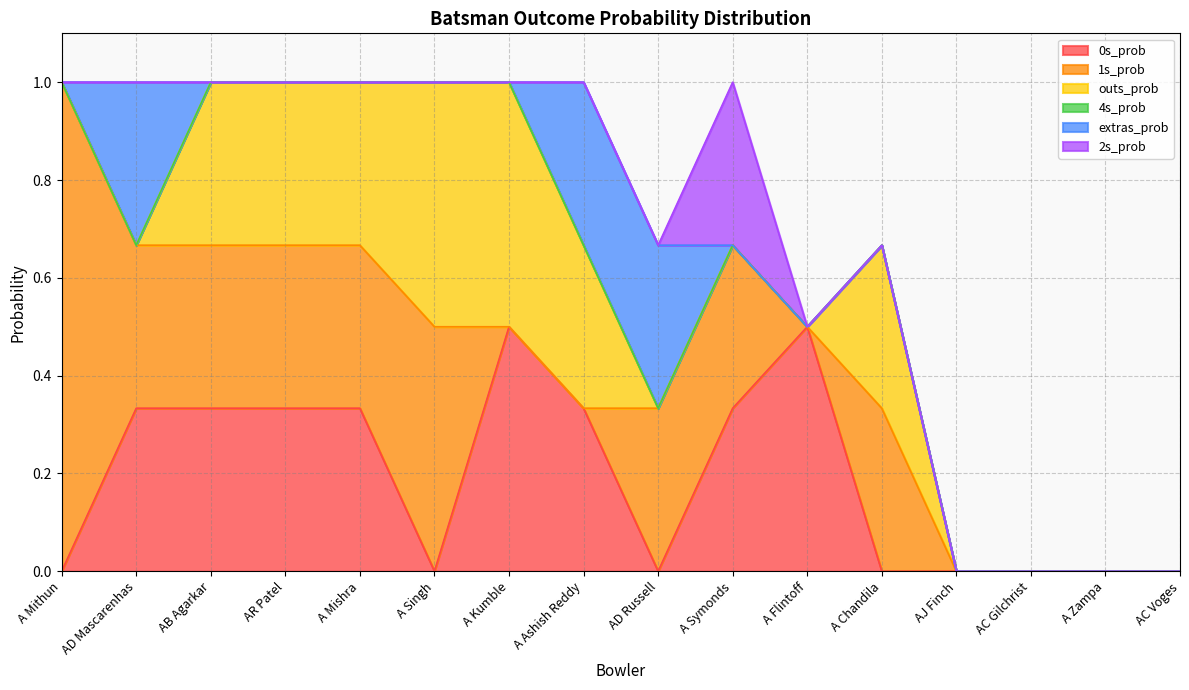

What is the difference between the highest and lowest values at A Symonds?

0.3